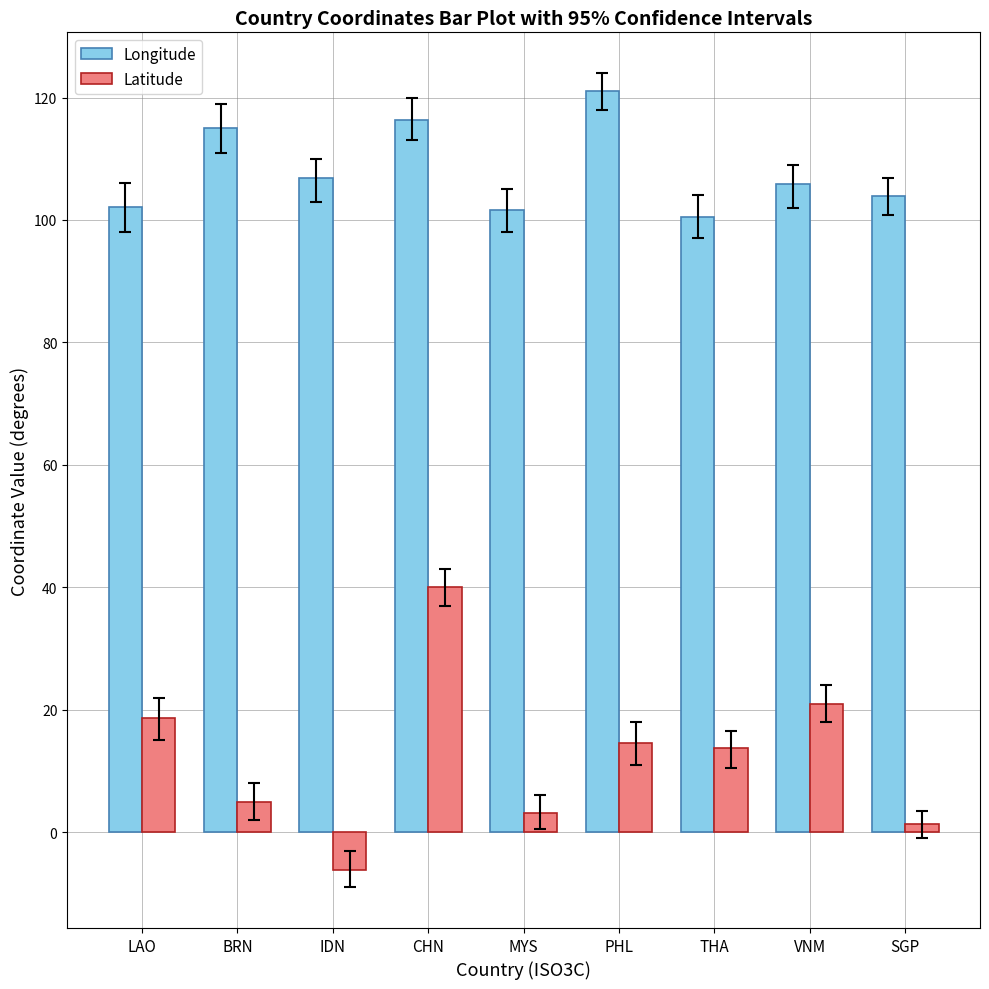

What is the difference between the Longitude values at SGP and CHN?

12.4